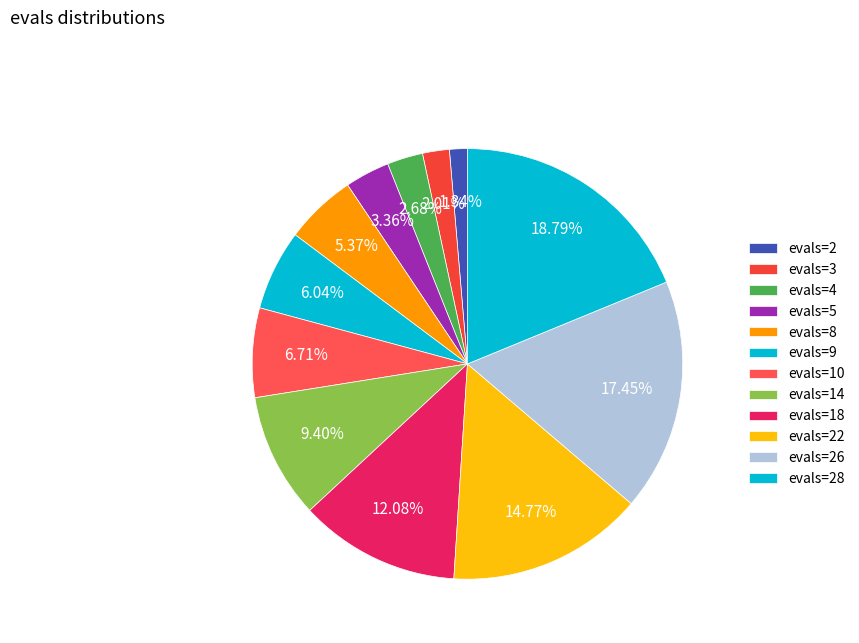

What is the change in value from evals=9 to evals=10?

+1